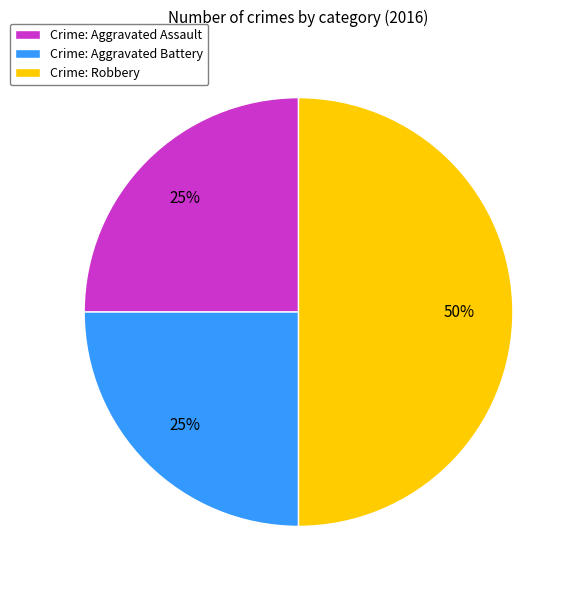

To the nearest percent, what portion does Crime: Aggravated Assault represent?

25%